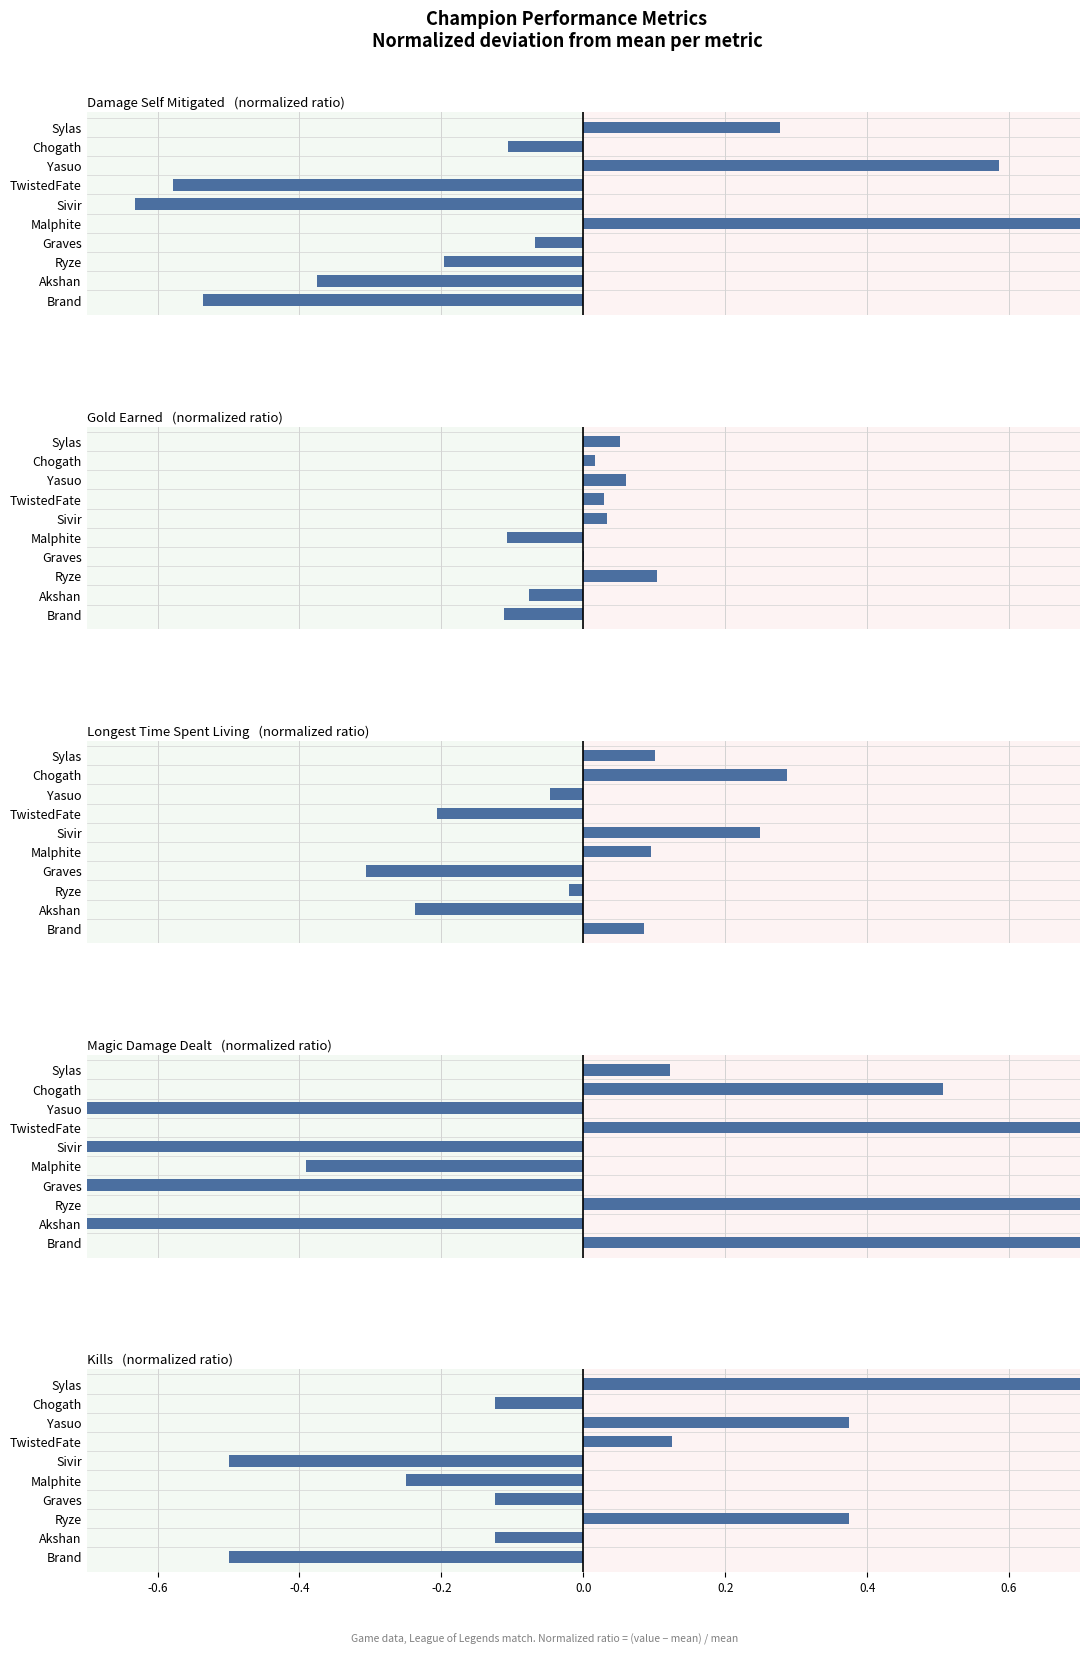

What is the difference between the maximum and minimum values in the goldEarned series?

0.2